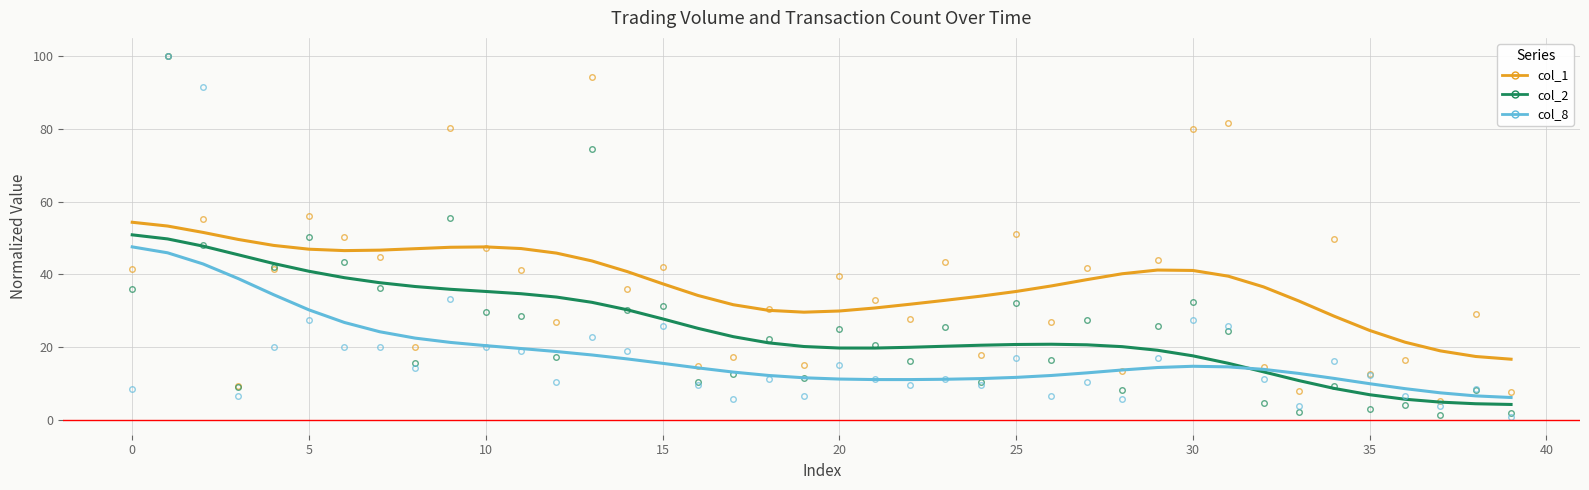

Is the value of col_2 at 0 greater than the value of col_8 at 5?

Yes